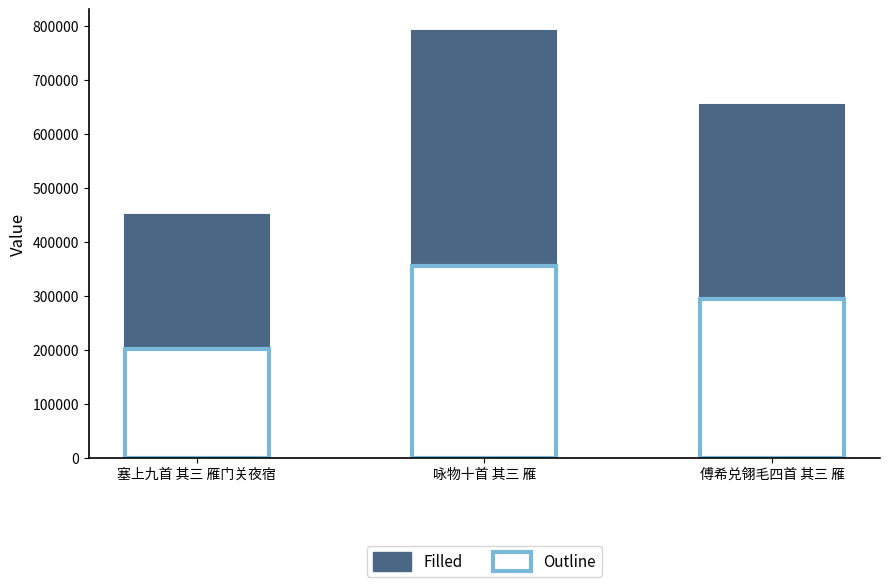

How many col_0 (filled) values are between 449759 and 791336?

3